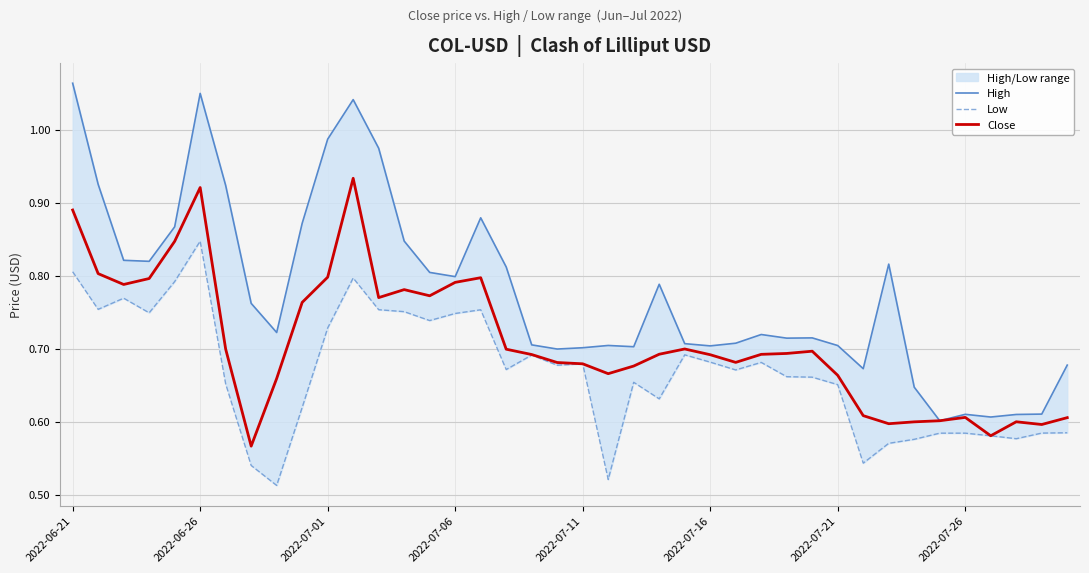

True or false: High and Close intersect in this chart.

False